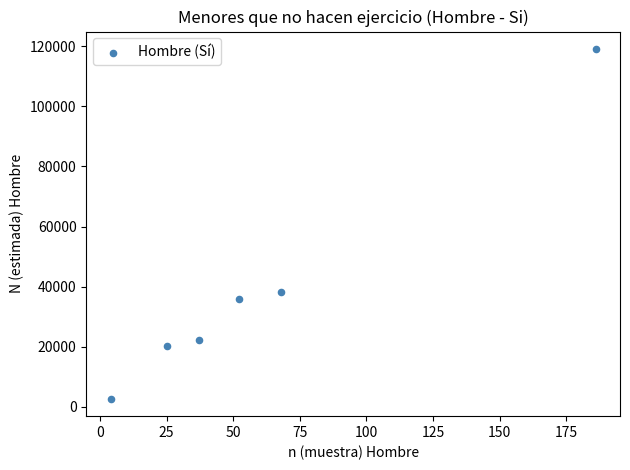

What Y value in the scatter plot is closest to 60889?

38031